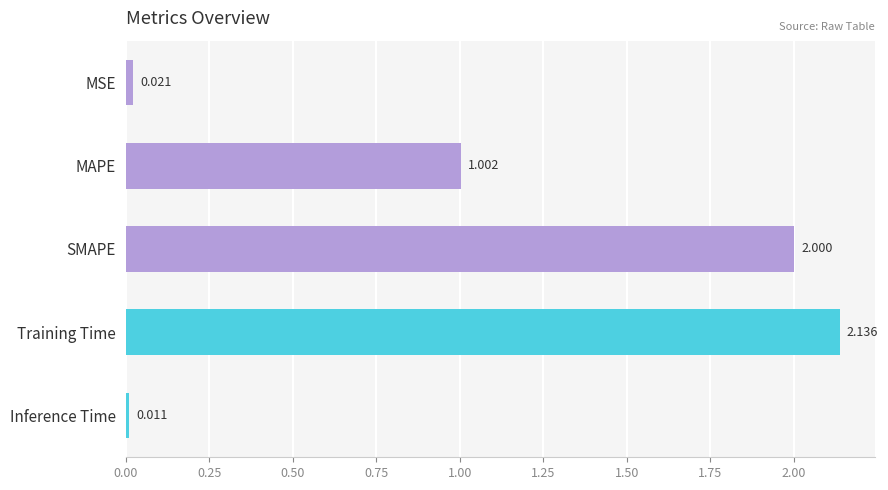

Does the chart contain any negative values?

No